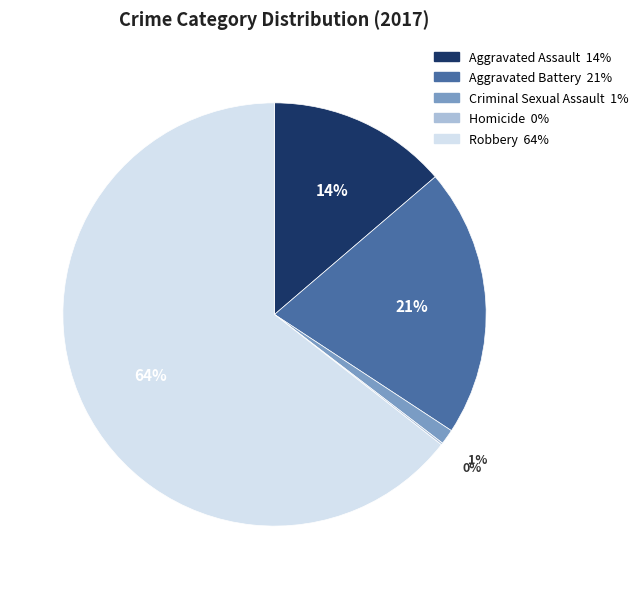

Is Robbery the majority of the pie?

Yes